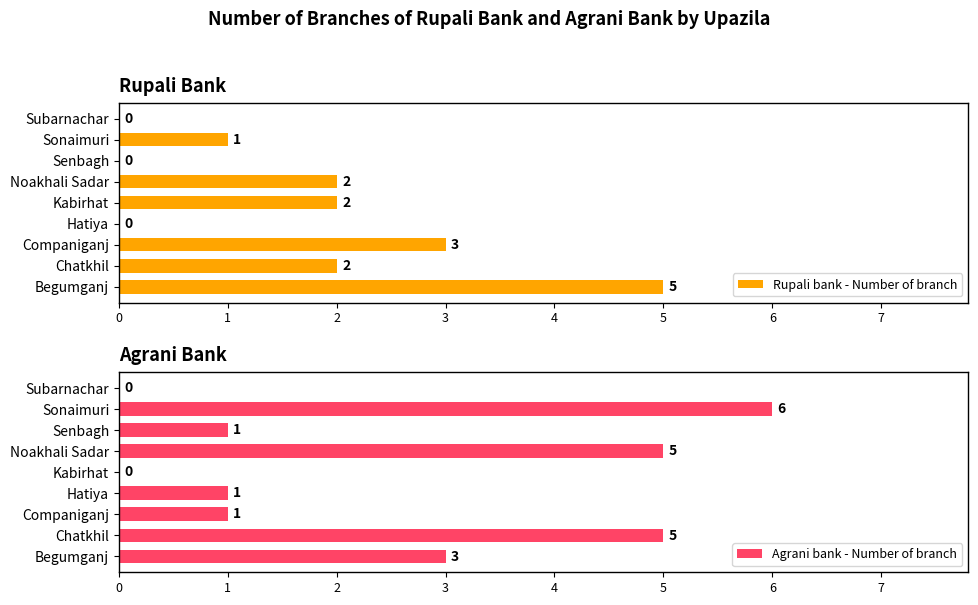

What is the sum of all Rupali bank - Number of branch values?

15